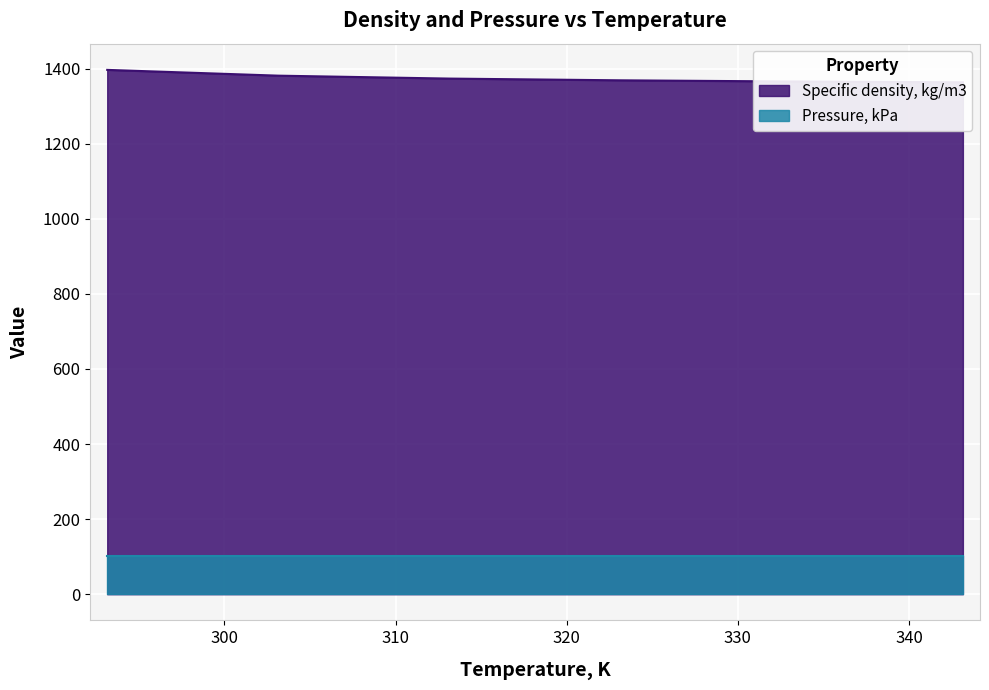

Approximately how many times larger is the value at 333.15 compared to 293.15?

1.0